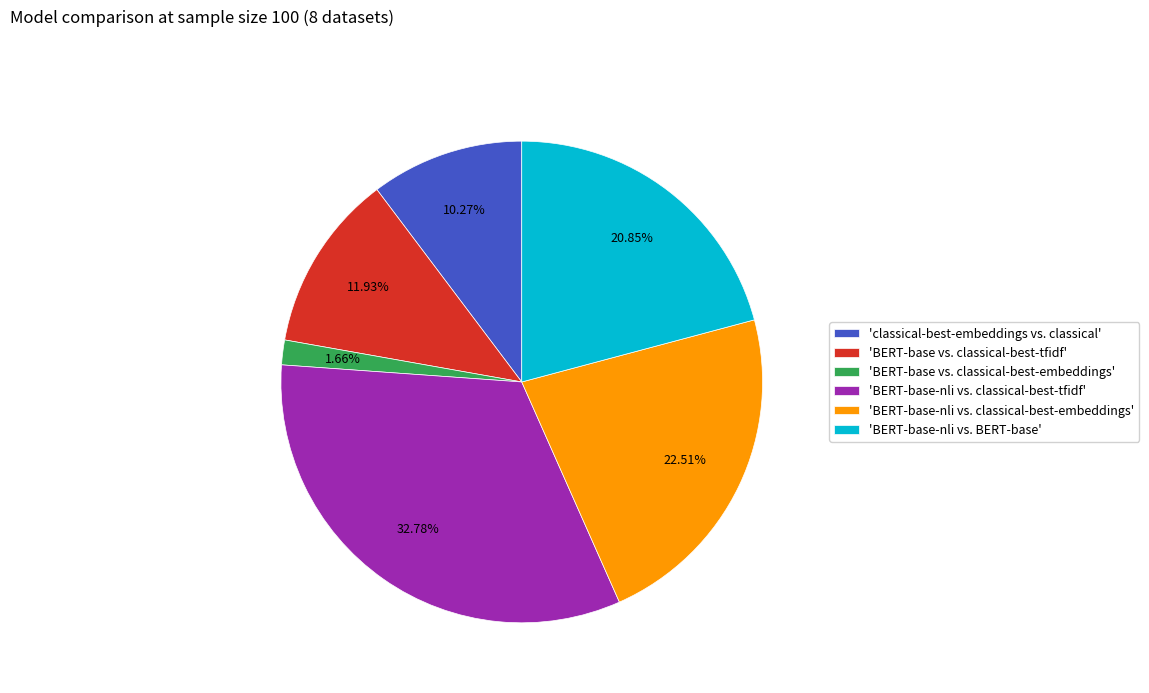

Do 'BERT-base-nli vs. BERT-base' and 'BERT-base vs. classical-best-tfidf' together represent more than half of the pie?

No